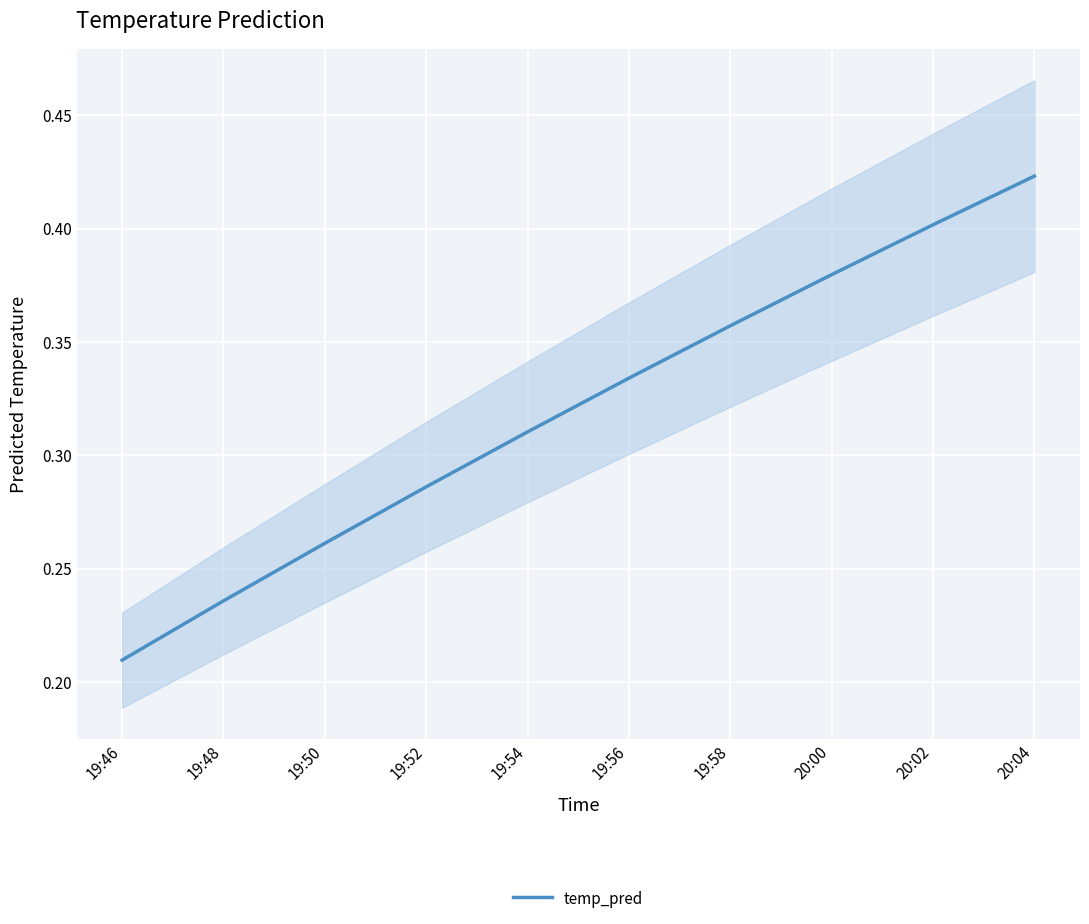

What is the average value?

0.3